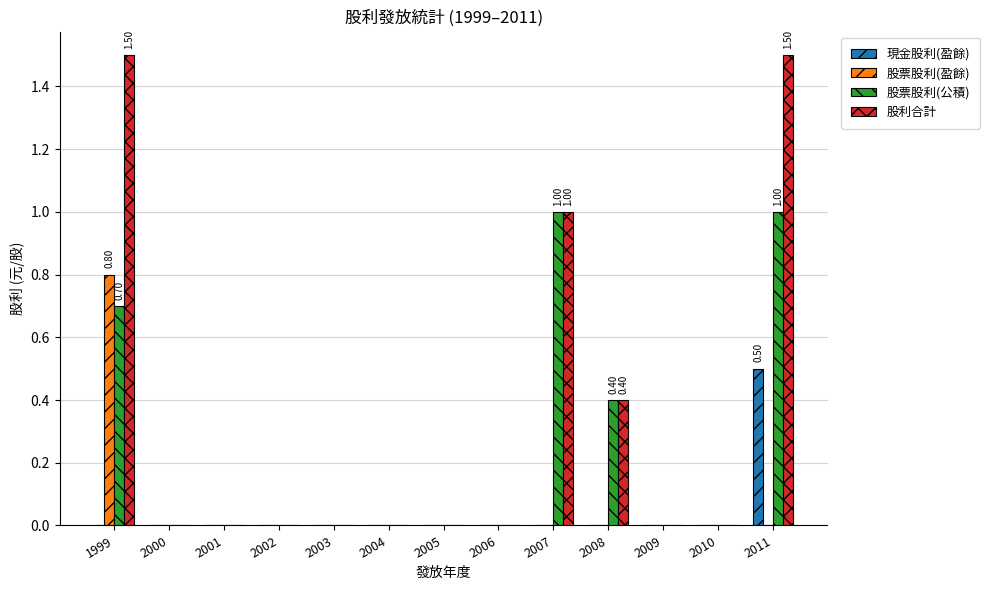

Reading left to right, what are all the values shown in this chart?

現金股利(盈餘): 0.0	0.0	0.0	0.0	0.0	0.0	0.0	0.0	0.0	0.0	0.0	0.0	0.5
股票股利(盈餘): 0.8	0.0	0.0	0.0	0.0	0.0	0.0	0.0	0.0	0.0	0.0	0.0	0.0
股票股利(公積): 0.7	0.0	0.0	0.0	0.0	0.0	0.0	0.0	1.0	0.4	0.0	0.0	1.0
股利合計: 1.5	0.0	0.0	0.0	0.0	0.0	0.0	0.0	1.0	0.4	0.0	0.0	1.5